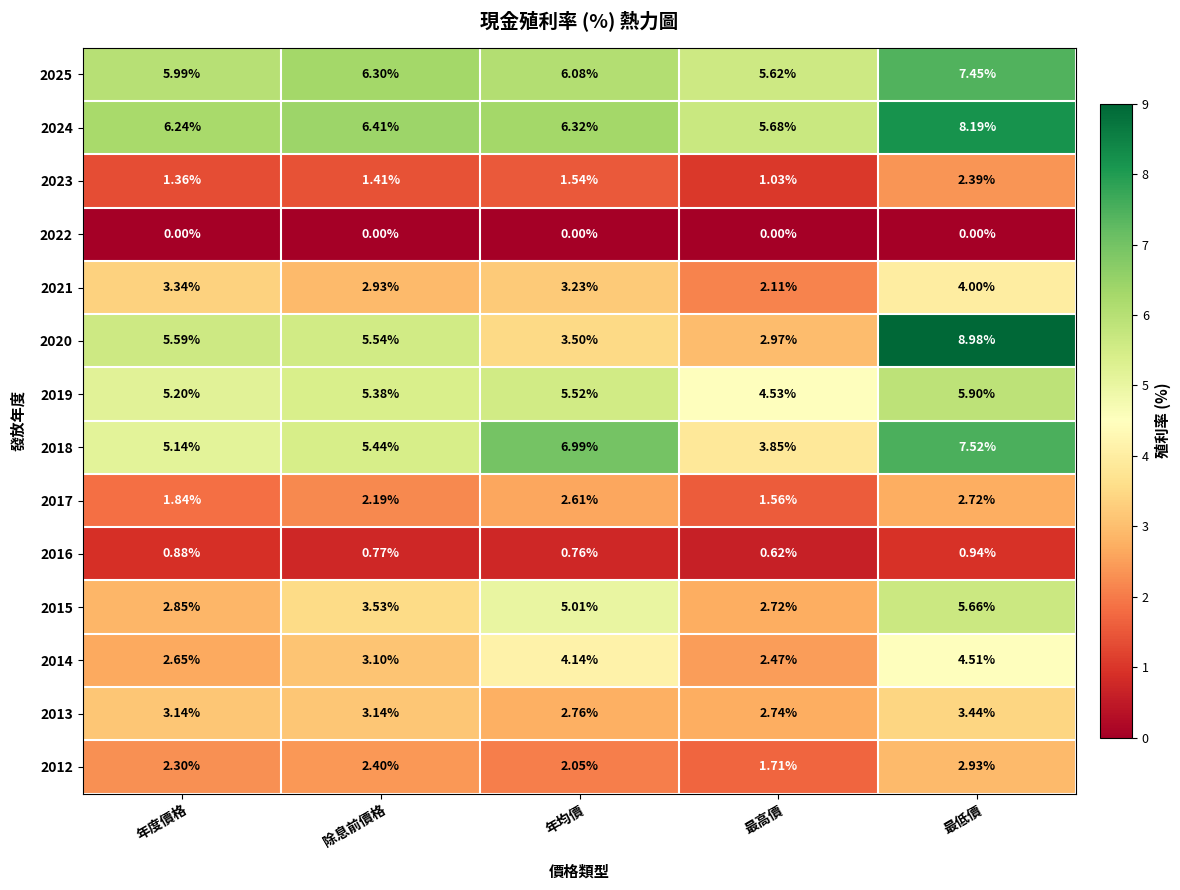

Where is 2019 nearest to the value 5?

年度價格